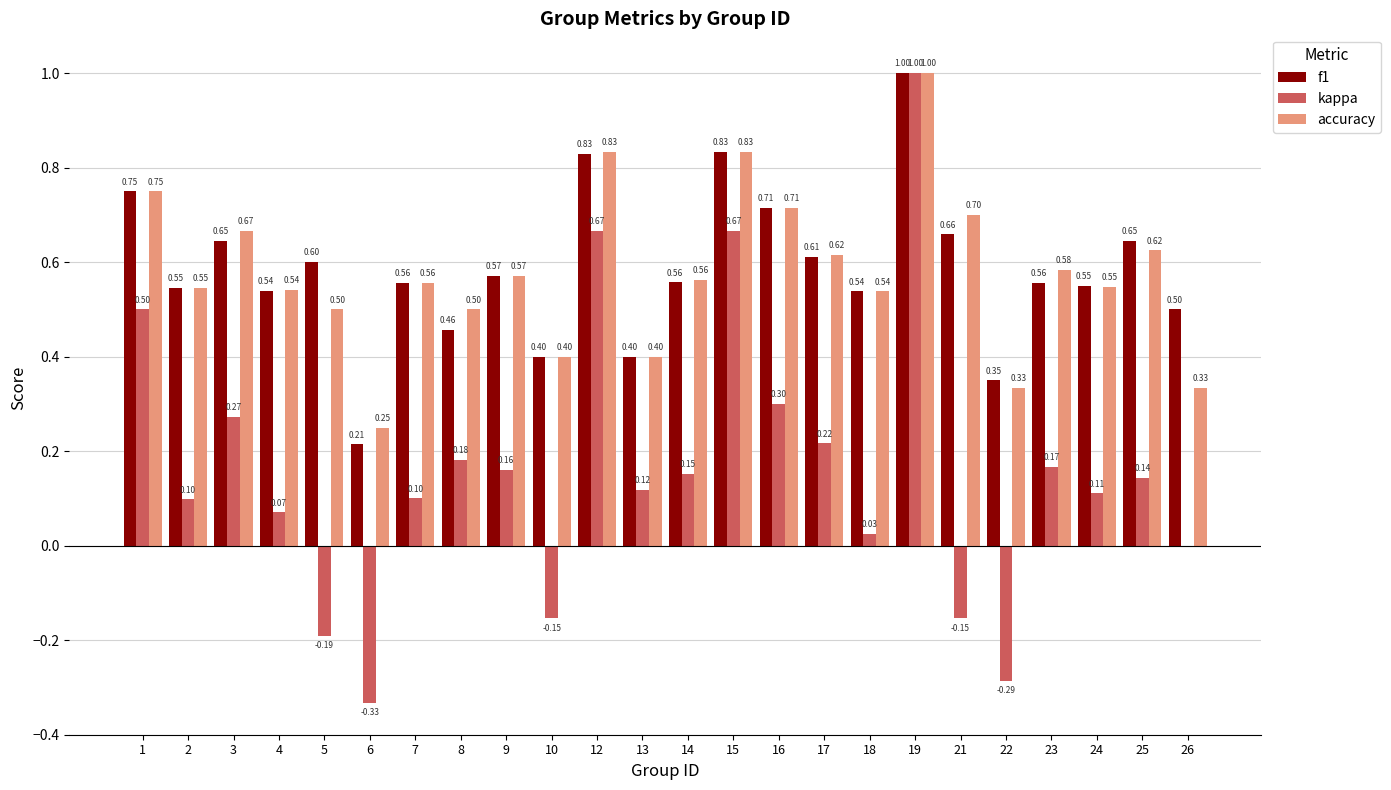

How many f1 values are between 0 and 1?

24